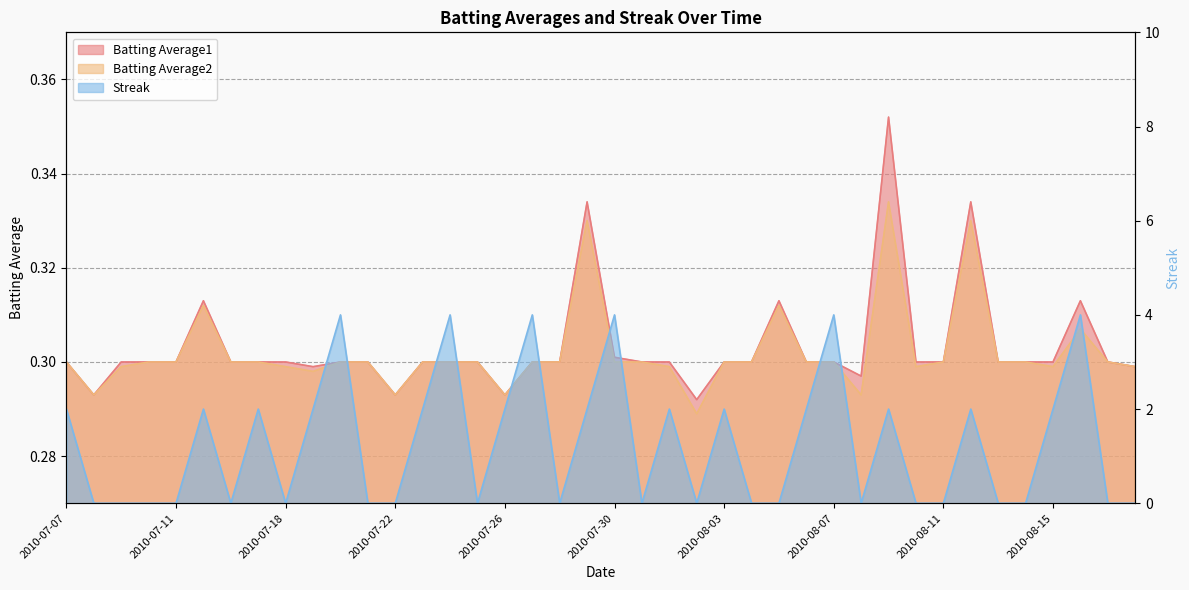

In Batting Average2, how many points are lower than both neighbors (excluding endpoints)?

8